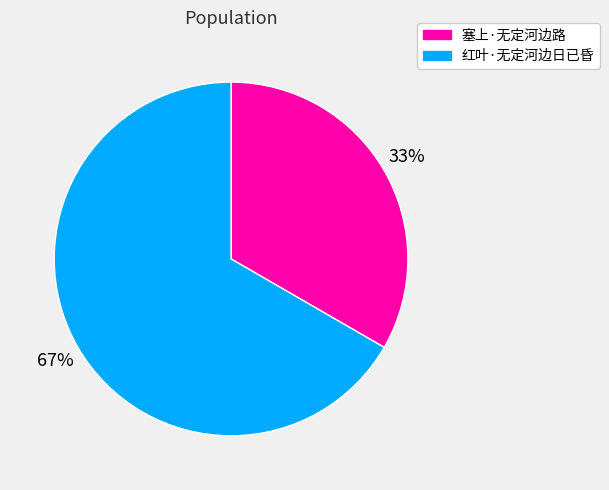

What percentage is the 红叶·无定河边日已昏 slice, to the nearest percent?

67%